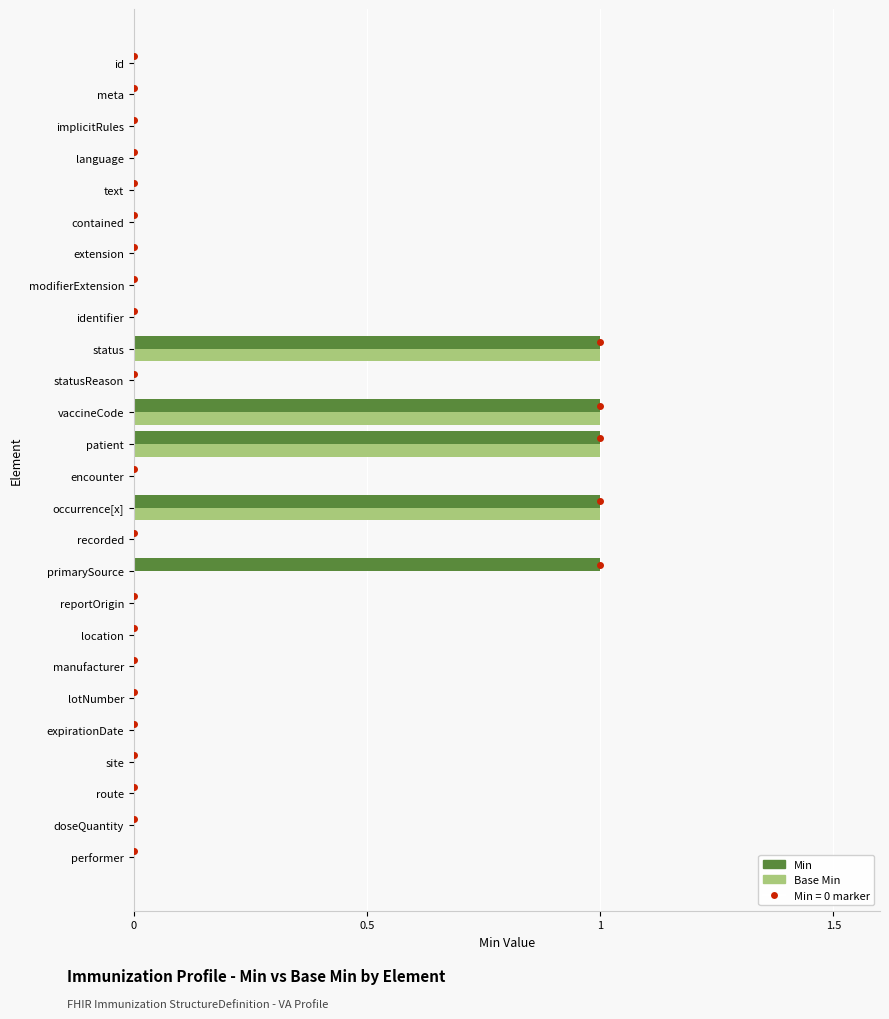

The value of Base Min at manufacturer is 0. True or false?

True